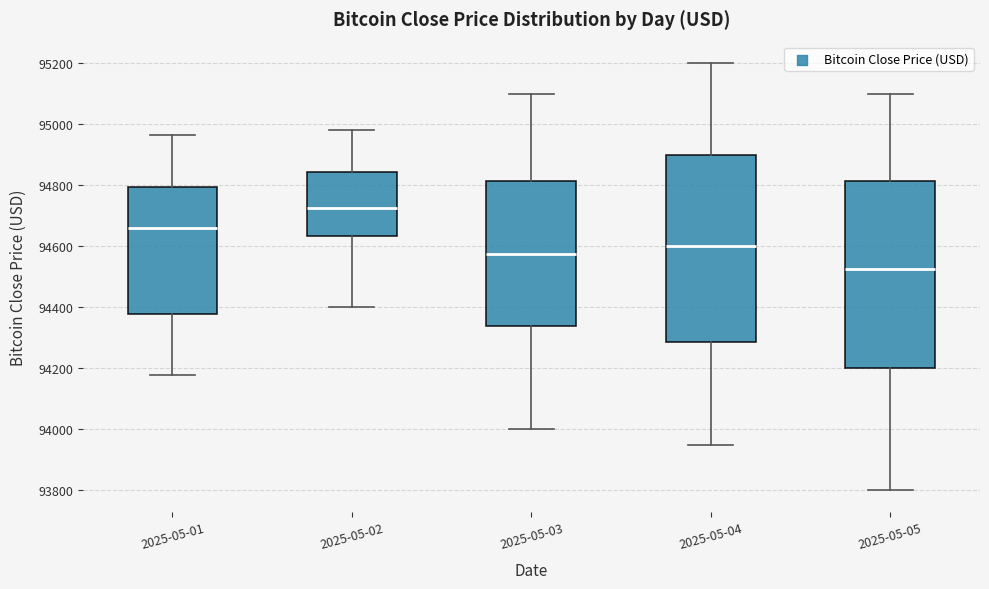

Where is the lower edge of the box for 2025-05-04 on the y-axis? The values are not printed on the chart, so give them approximately, as read against the axis.

94280